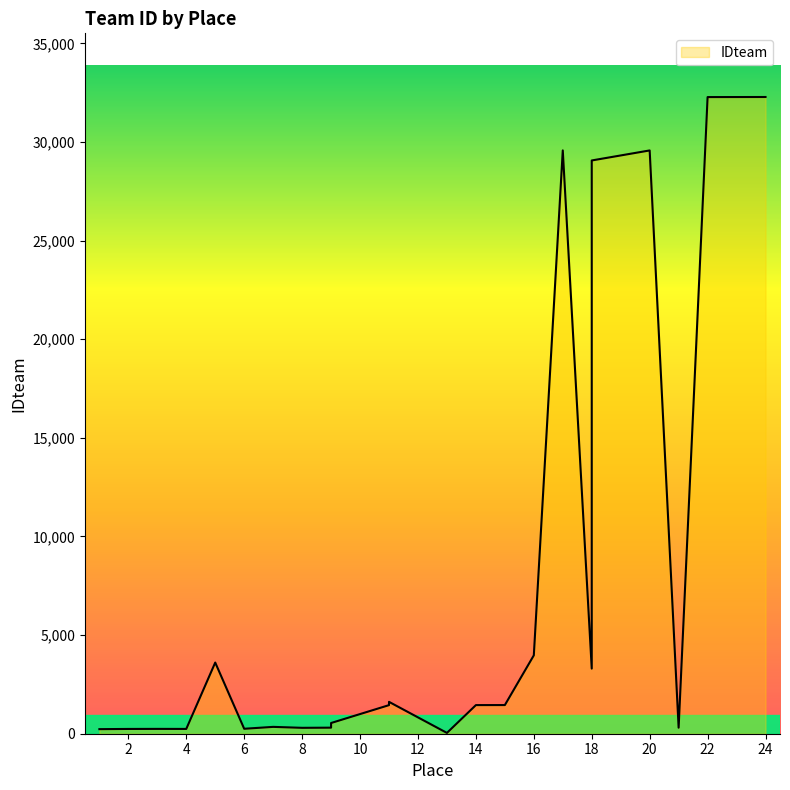

List the labels in order of value, smallest first.

13, 1, 2, 4, 3, 6, 8, 21, 9, 7, 9, 11, 14, 15, 11, 18, 5, 16, 18, 20, 17, 22, 23, 24